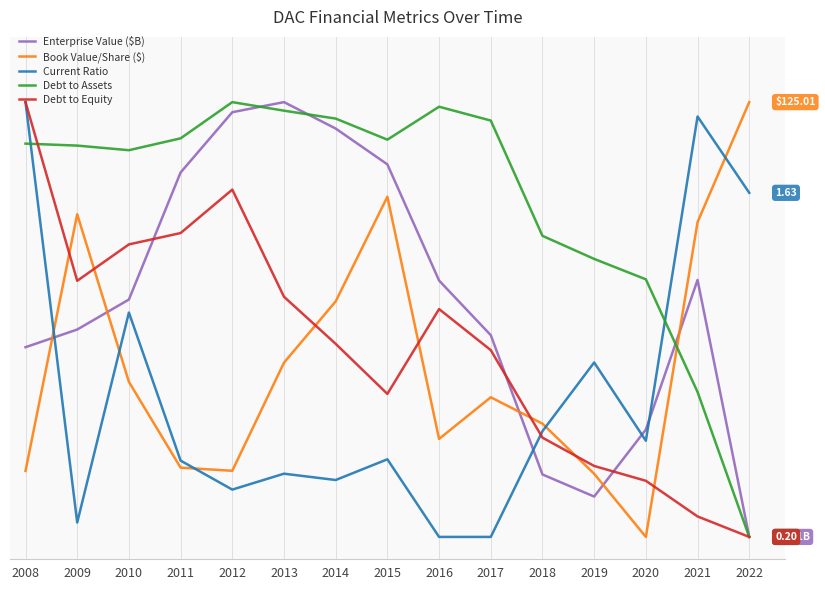

Is this an area chart (filled region under the line)?

No